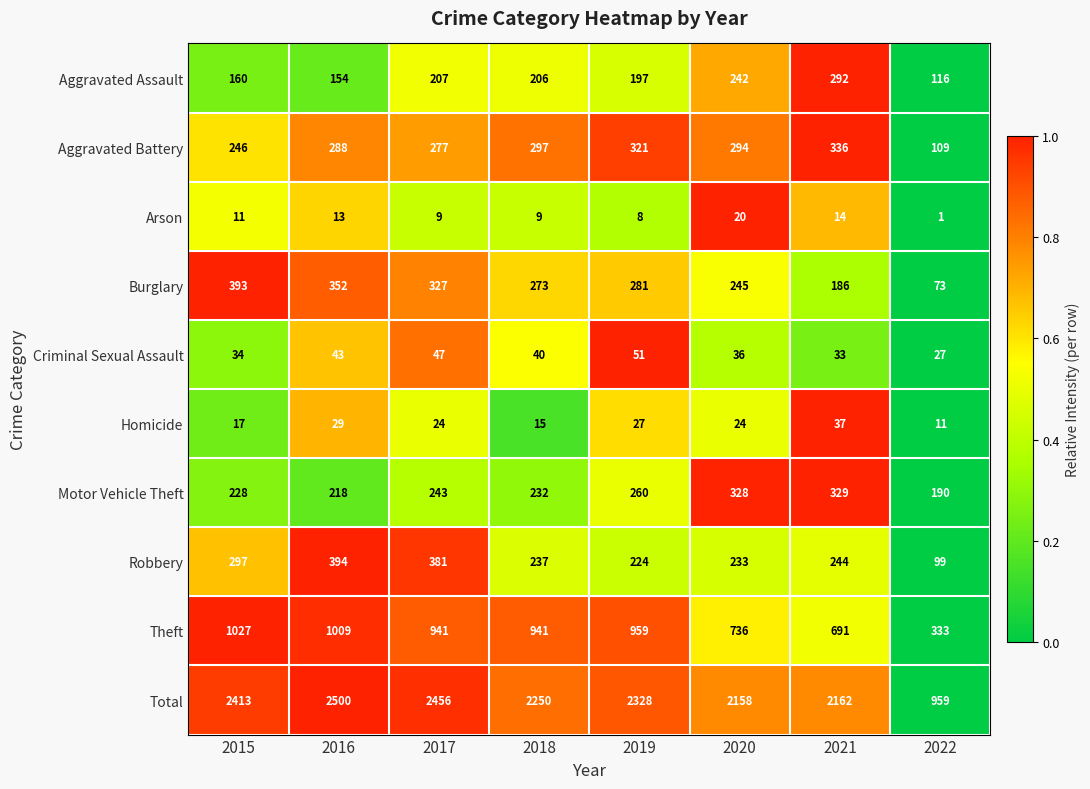

Between 2015 and 2022, which series saw the biggest shift?

Total